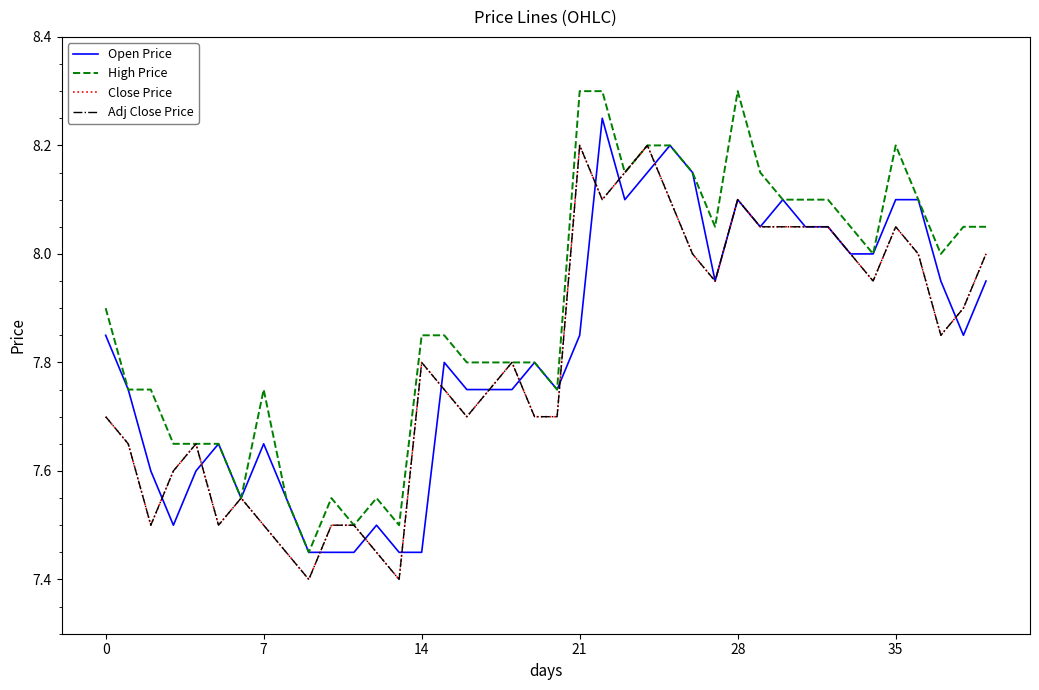

Does the chart have visible grid lines?

No